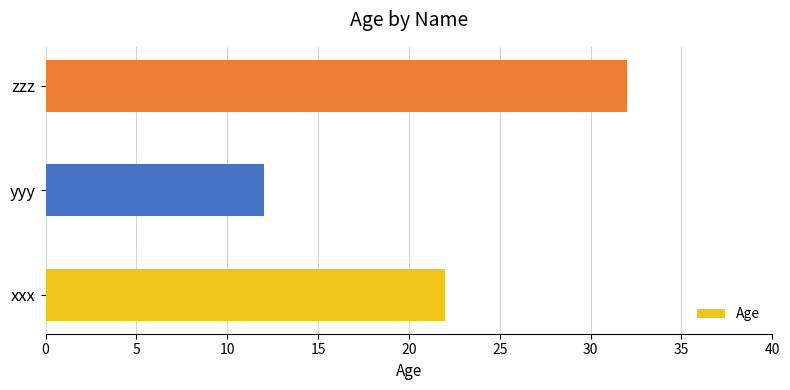

The chart shows a value of 22 at xxx. True or false?

True